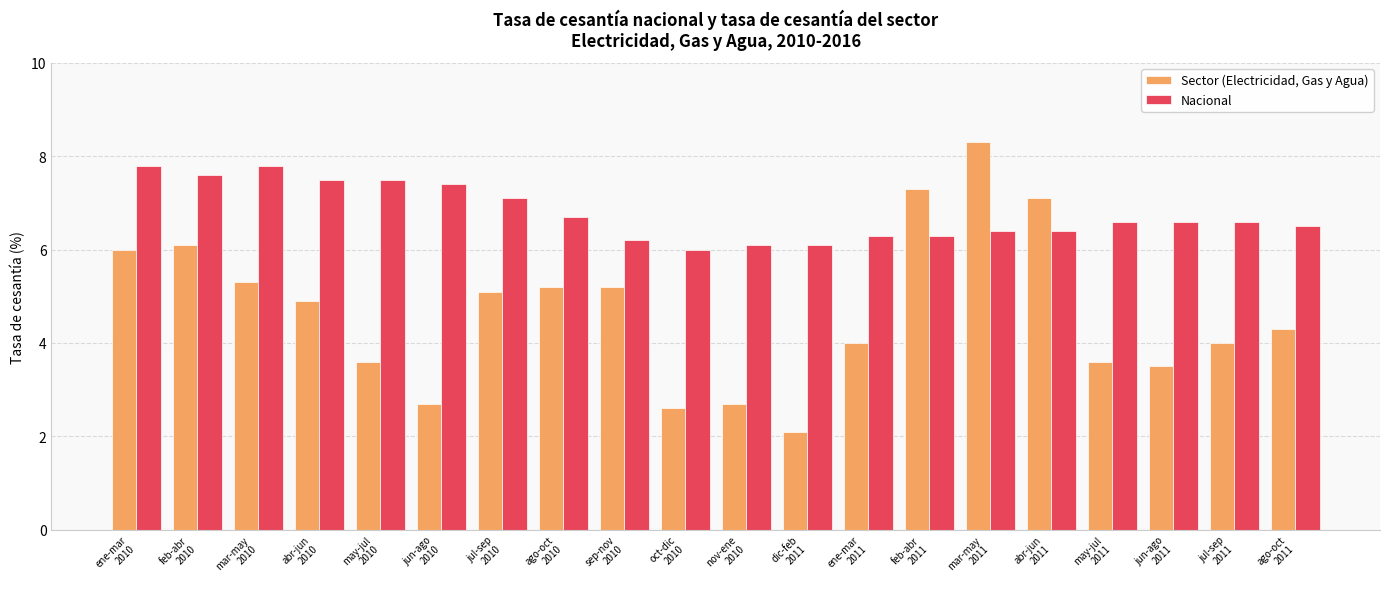

What is the difference between the maximum and minimum values in the Sector (Electricidad, Gas y Agua) series?

6.2